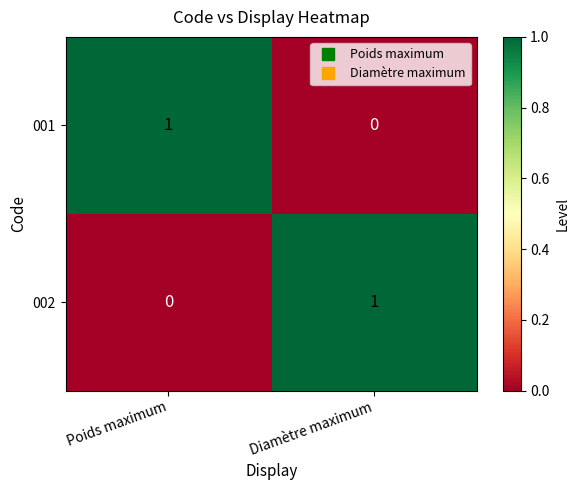

Count the number of data series in this chart.

2